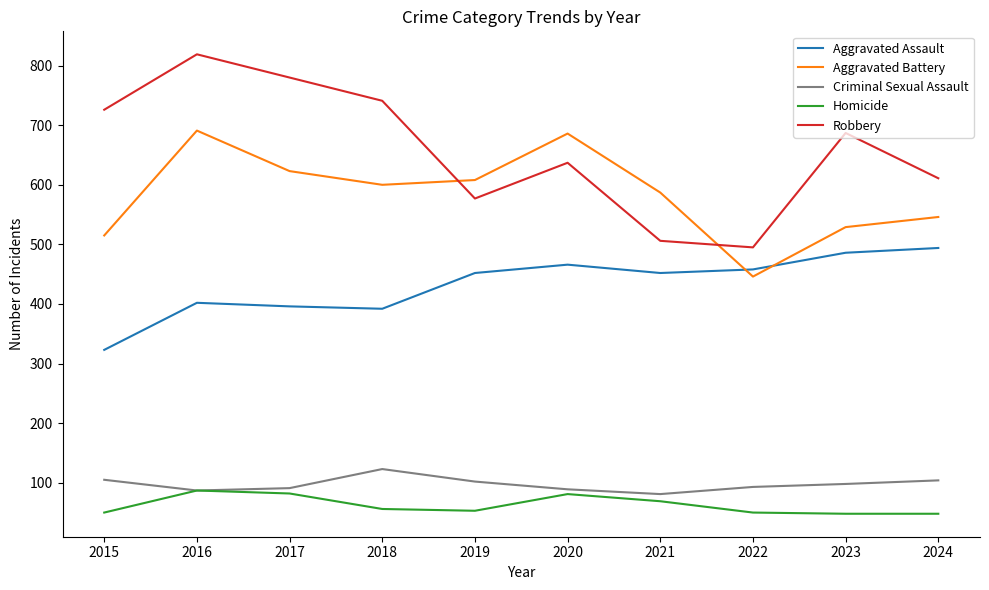

What is the maximum value for Aggravated Assault?

494